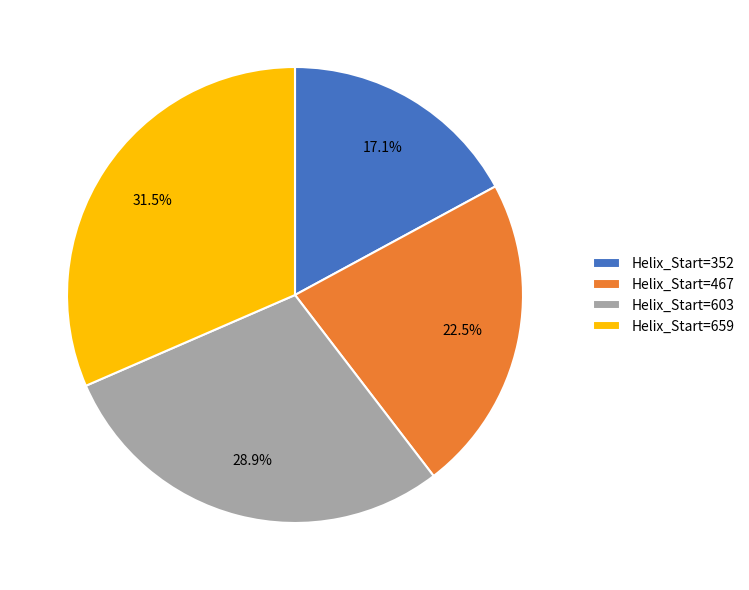

Which category has the biggest portion of the pie?

Helix_Start=659